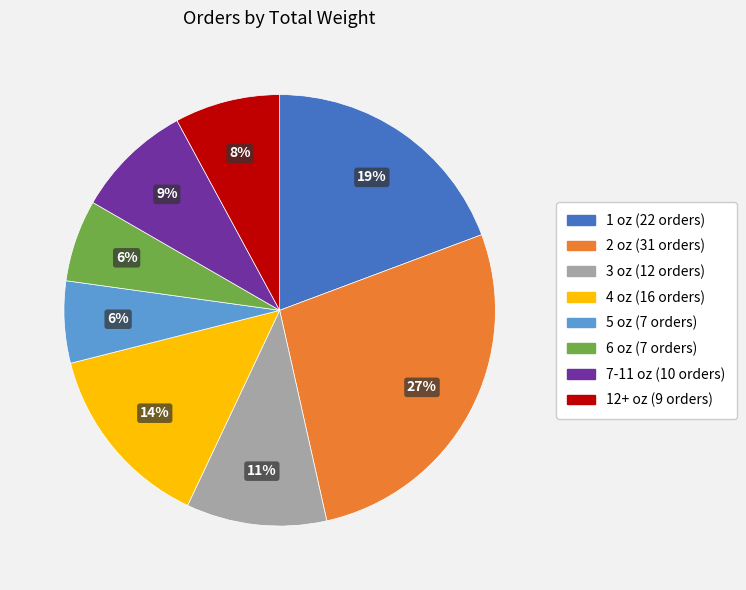

What is the ratio of the value at 5 oz to the value at 4 oz?

0.4